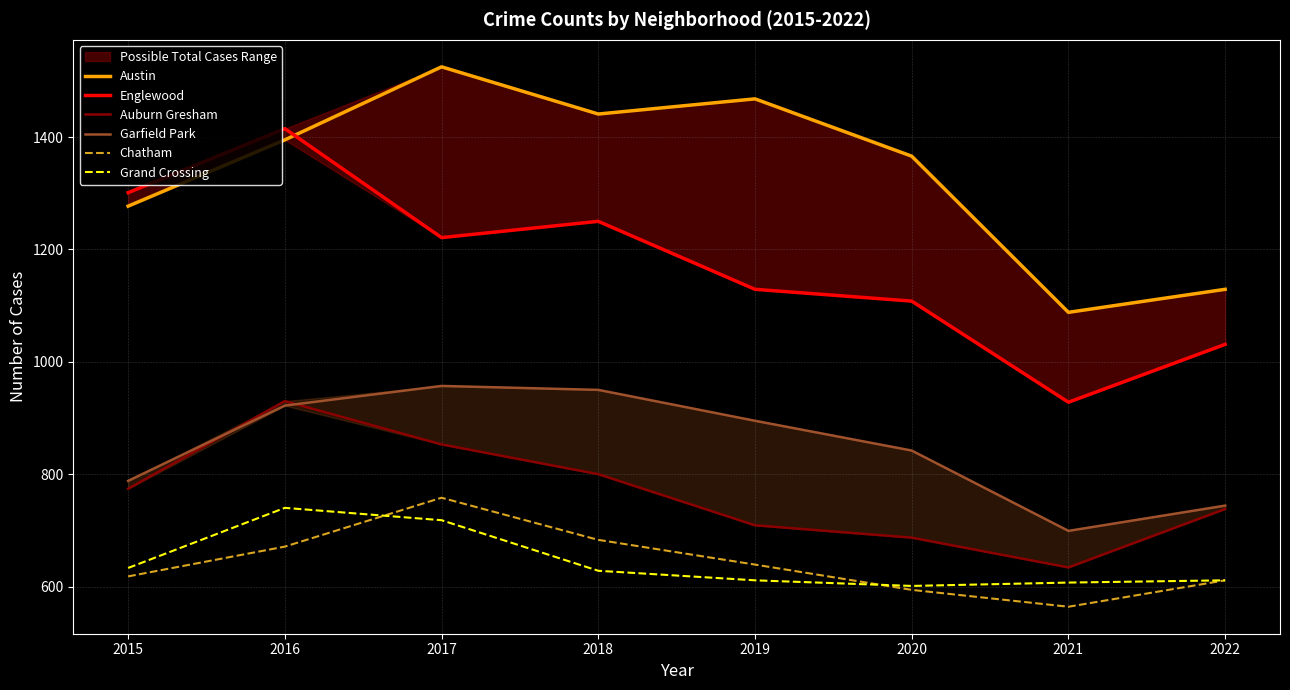

Reading right to left, what are all the values shown in this chart?

Austin: 1129	1088	1366	1468	1441	1525	1395	1277
Englewood: 1031	928	1108	1129	1250	1221	1415	1301
Auburn Gresham: 738	634	687	709	800	853	930	774
Garfield Park: 744	699	842	895	950	957	922	788
Chatham: 611	564	594	639	683	758	671	618
Grand Crossing: 611	607	601	611	628	718	740	633